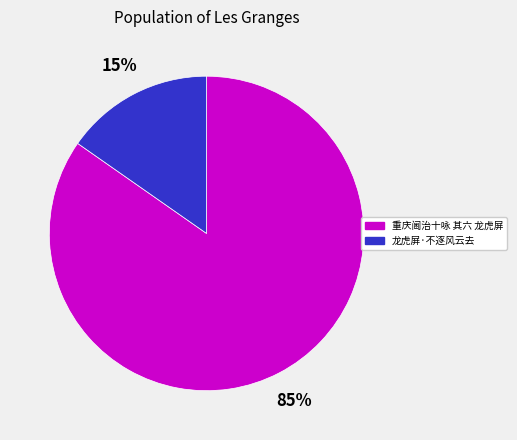

How many slices are in this pie chart?

2